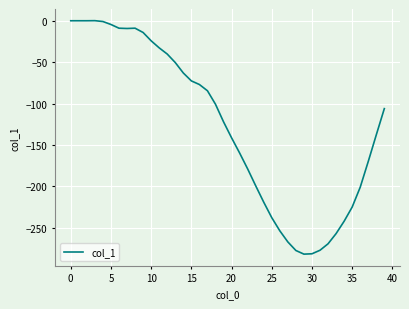

What is the smallest value displayed?

-281.6